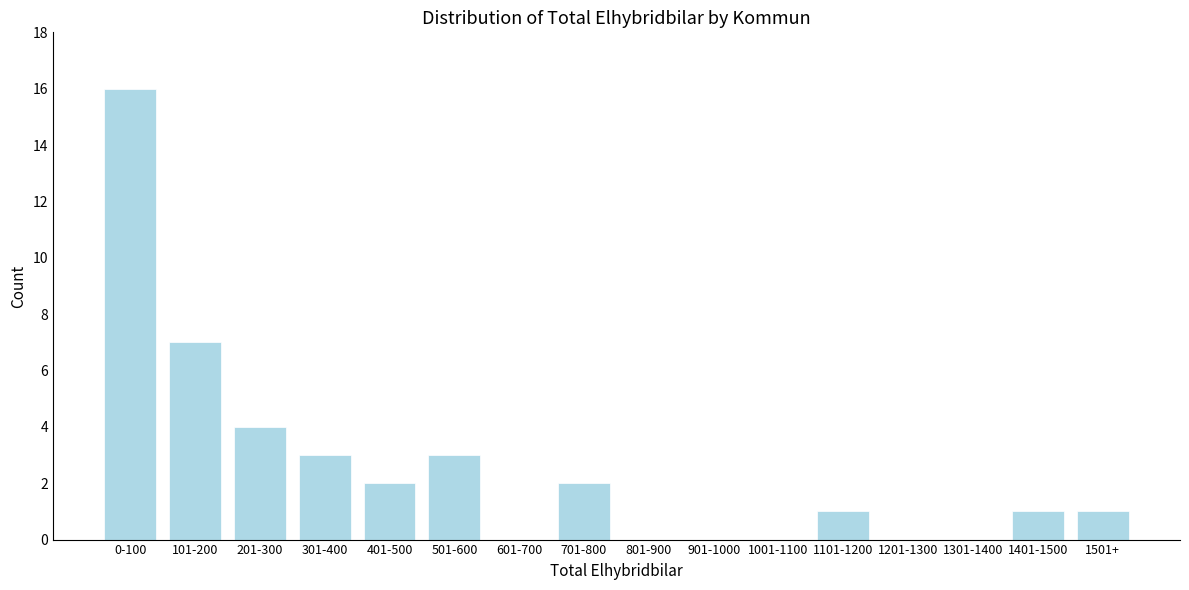

Reading left to right, transcribe all the data shown in this chart.

0-100=16	101-200=7	201-300=4	301-400=3	401-500=2	501-600=3	601-700=0	701-800=2	801-900=0	901-1000=0	1001-1100=0	1101-1200=1	1201-1300=0	1301-1400=0	1401-1500=1	1501+=1